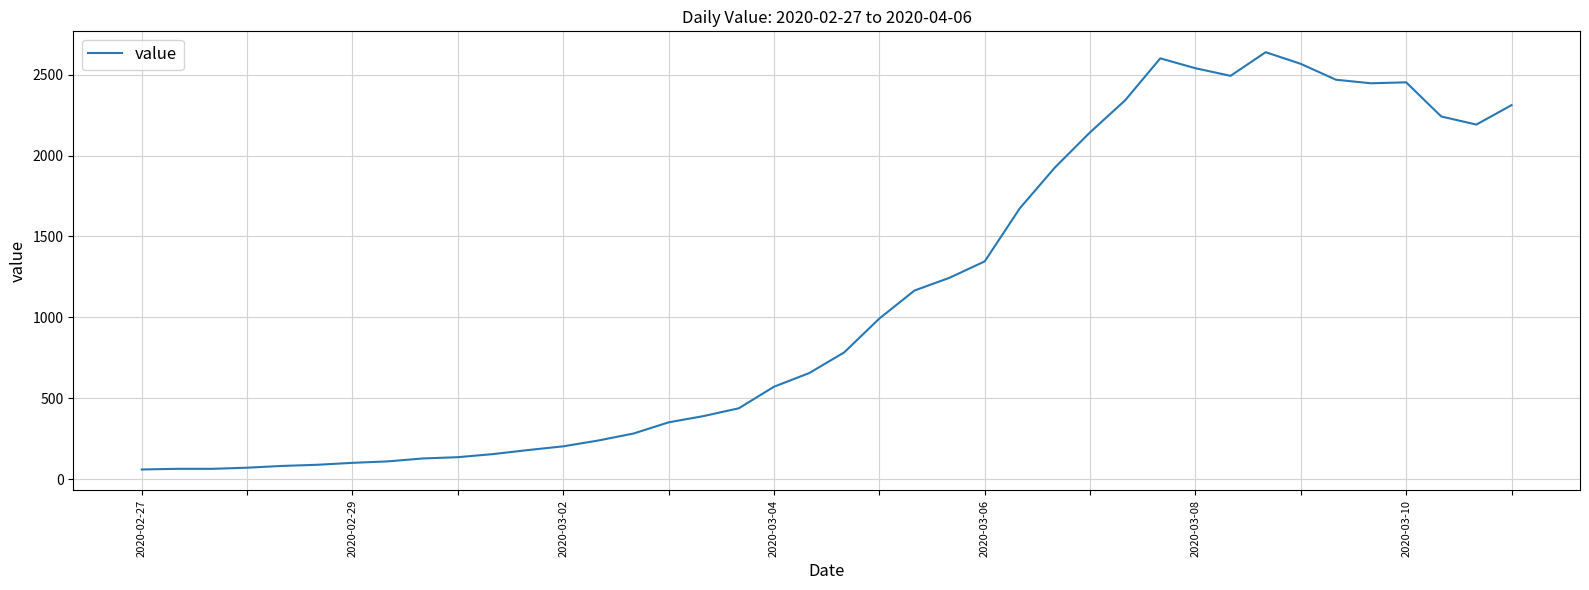

What is the minimum value shown in the chart?

61